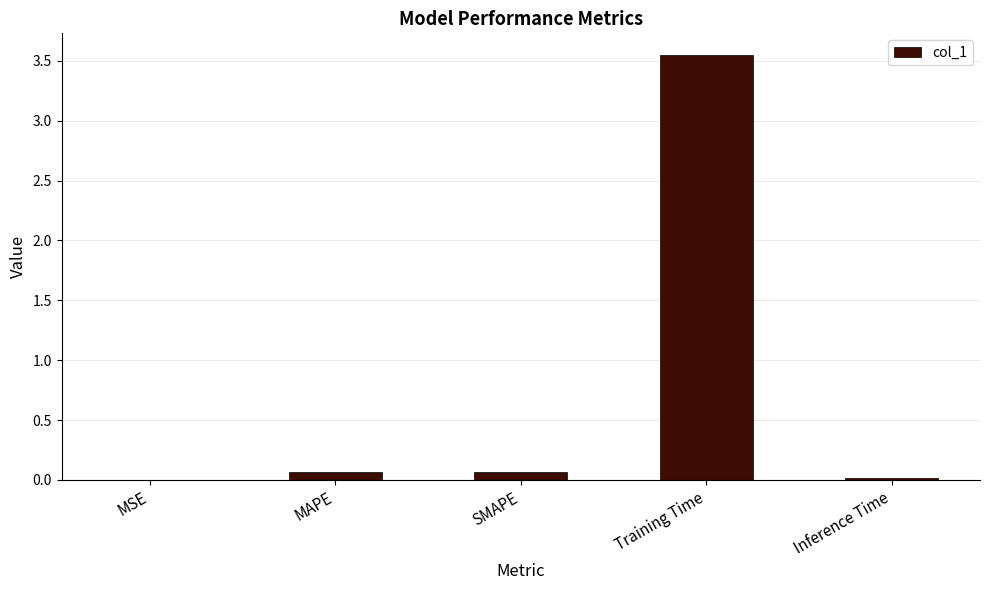

At which category does the chart reach its peak across all series?

Training Time